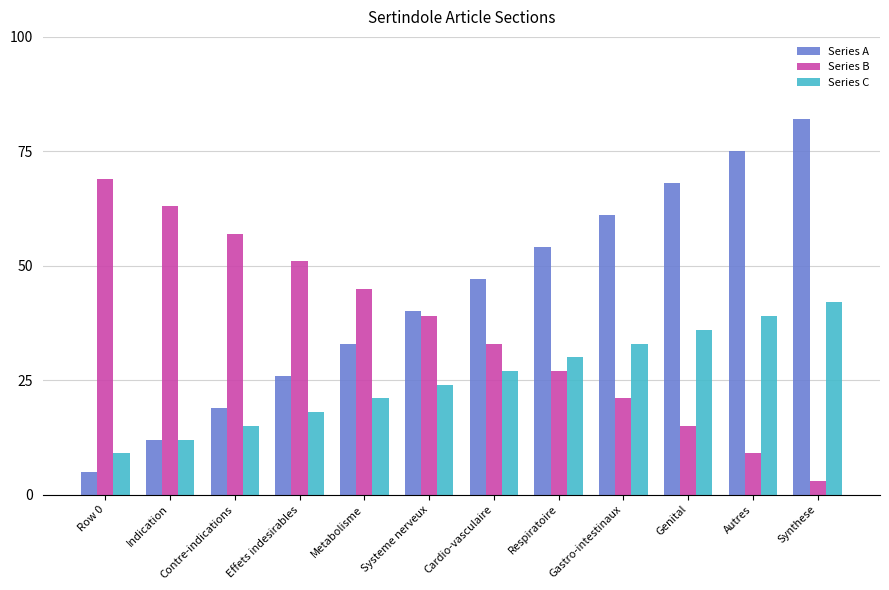

Is the value of Series A at Systeme nerveux greater than the value of Series C at Synthese?

No